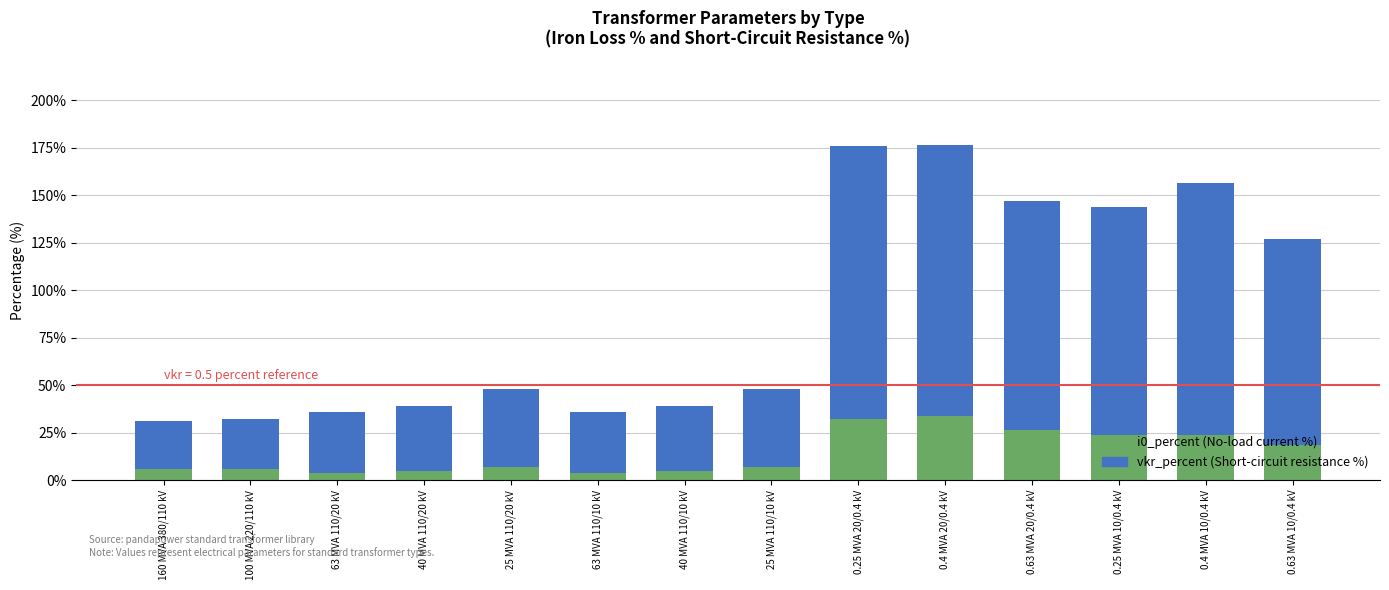

Which has a higher value, 63 MVA 110/10 kV or 0.4 MVA 20/0.4 kV?

0.4 MVA 20/0.4 kV